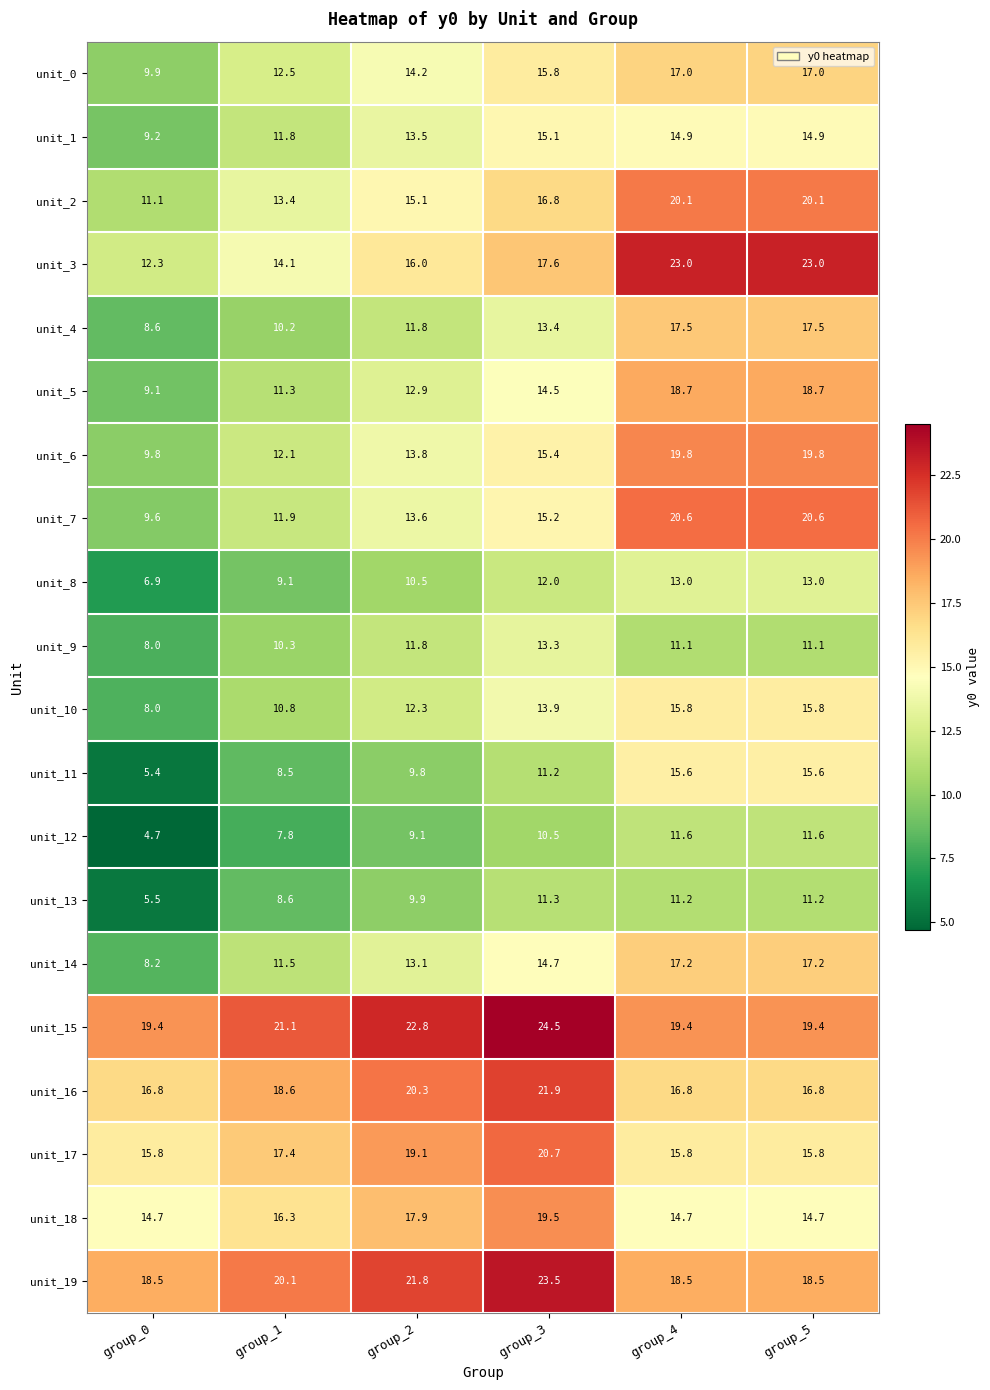

Which label corresponds to the smallest value in the chart?

group_0